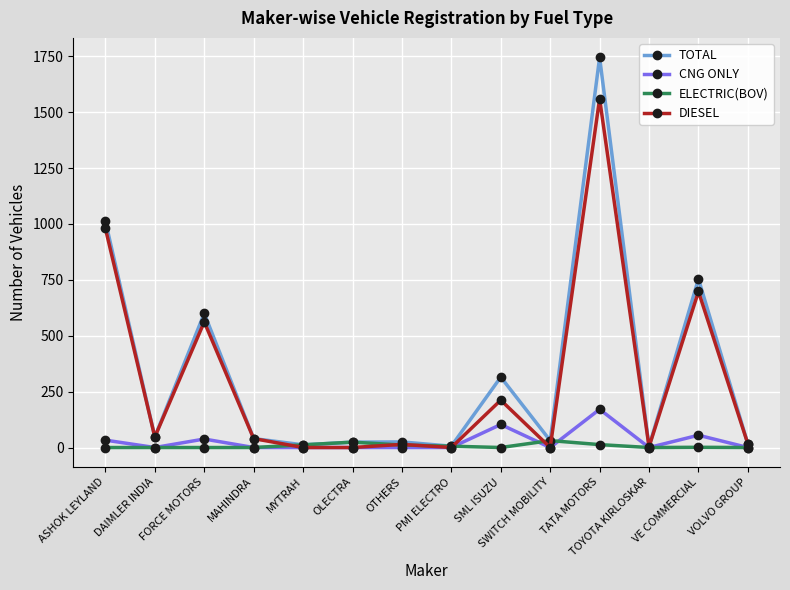

Which series has the largest range (max minus min)?

TOTAL